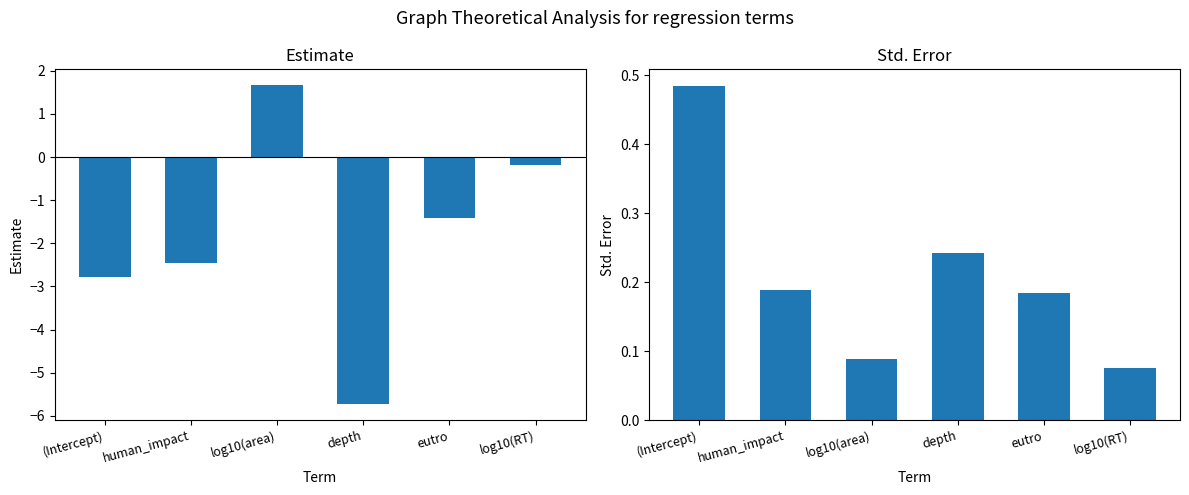

Rank the series by their maximum value, from highest to lowest.

estimate, std.error